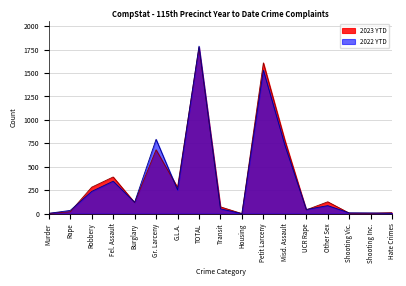

What is the label of the 1st point from the right?

Hate Crimes